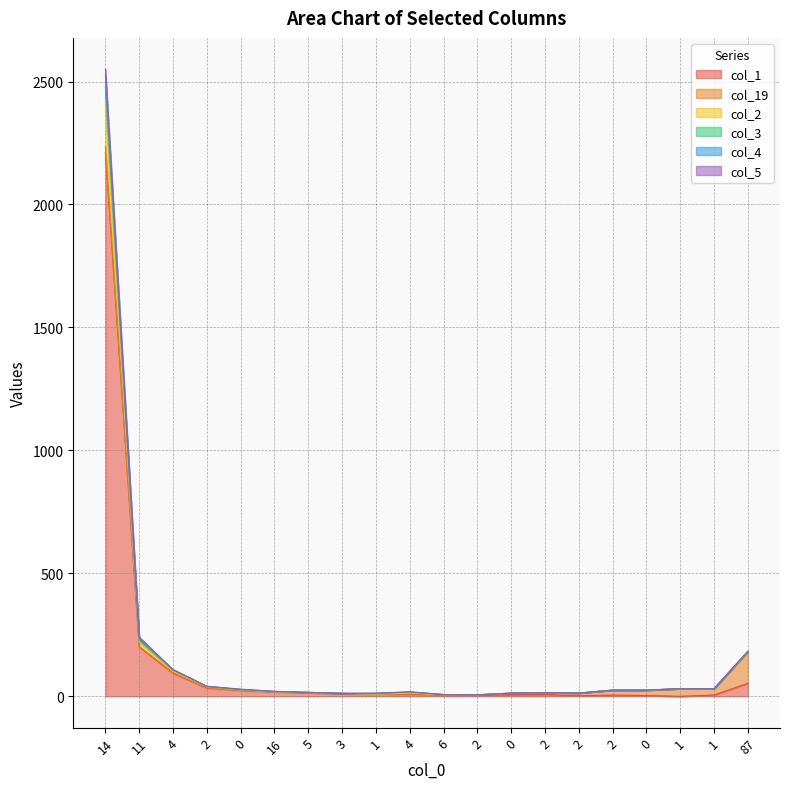

Does the chart display data point markers on the line(s)?

No